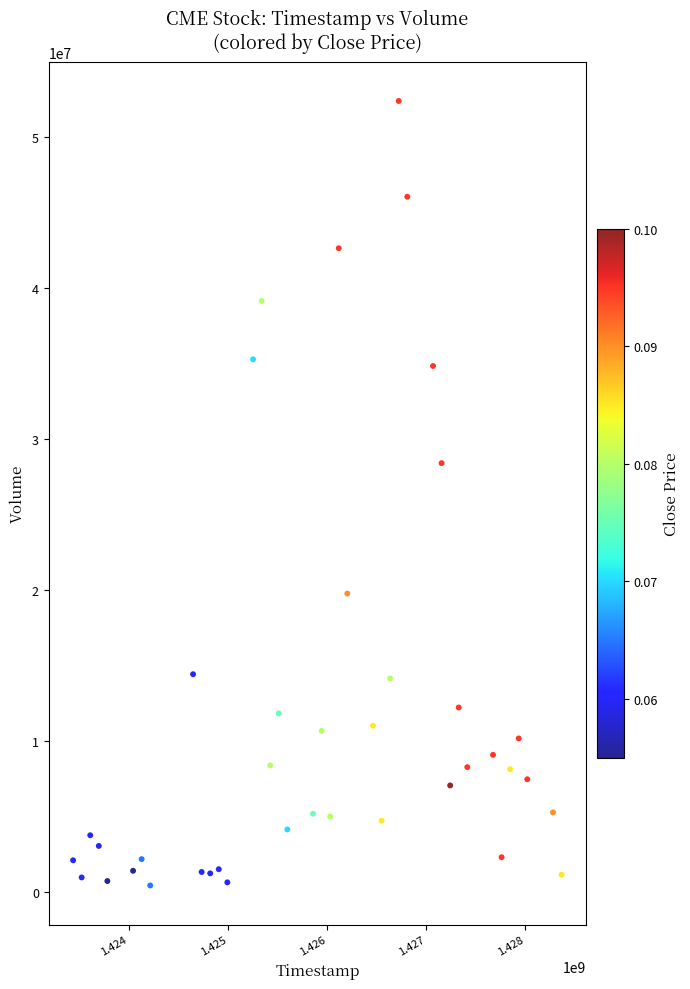

What Y value in the scatter plot is closest to 26413650?

28405100